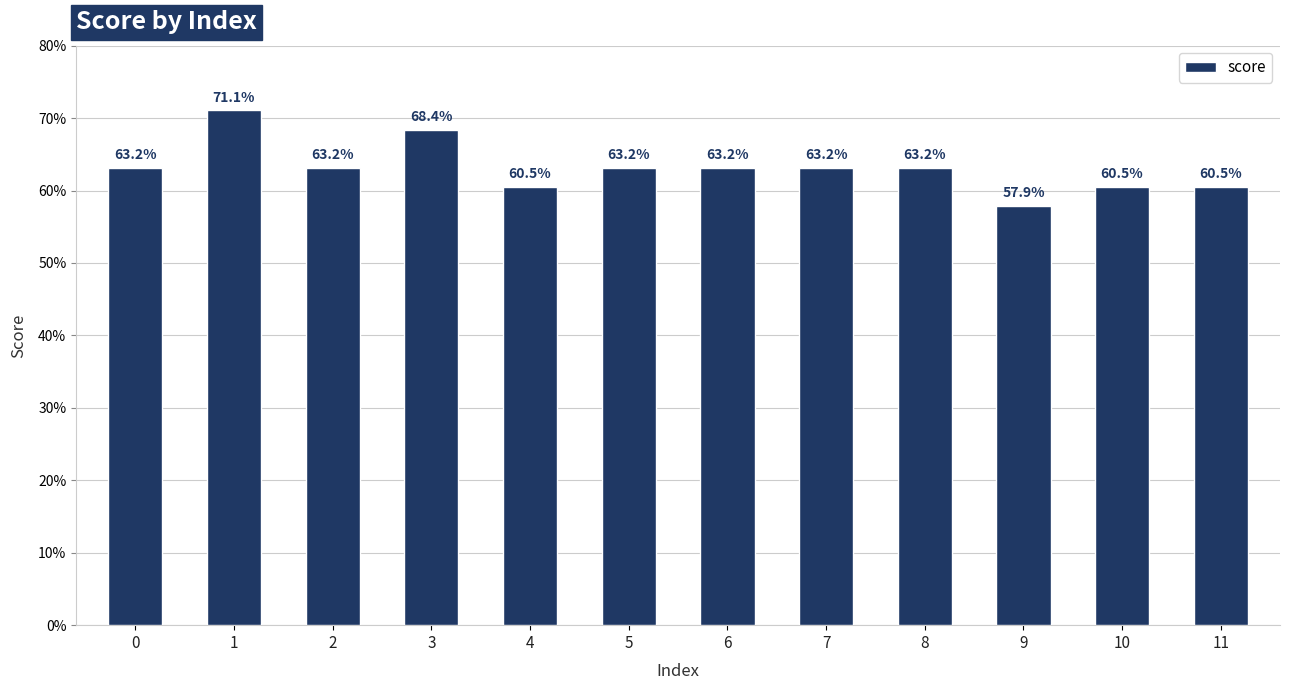

List the labels in order of value, smallest first.

9, 4, 10, 11, 0, 2, 5, 6, 7, 8, 3, 1